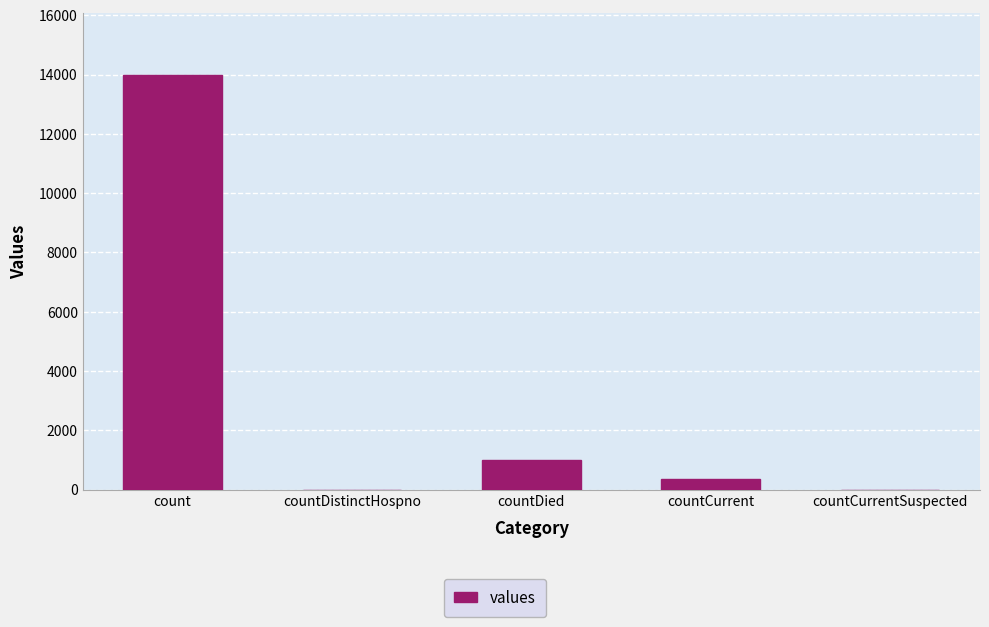

How many distinct data groups are displayed?

1